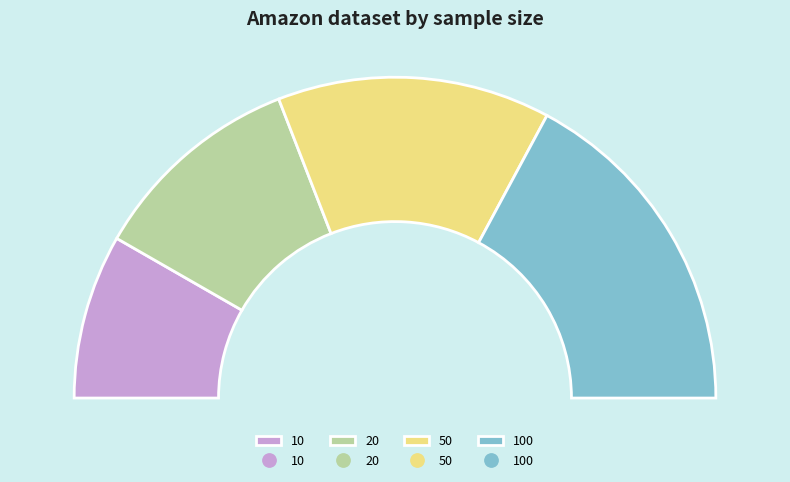

To the nearest percent, what is the difference between the 20 and 10 slice percentages?

5%